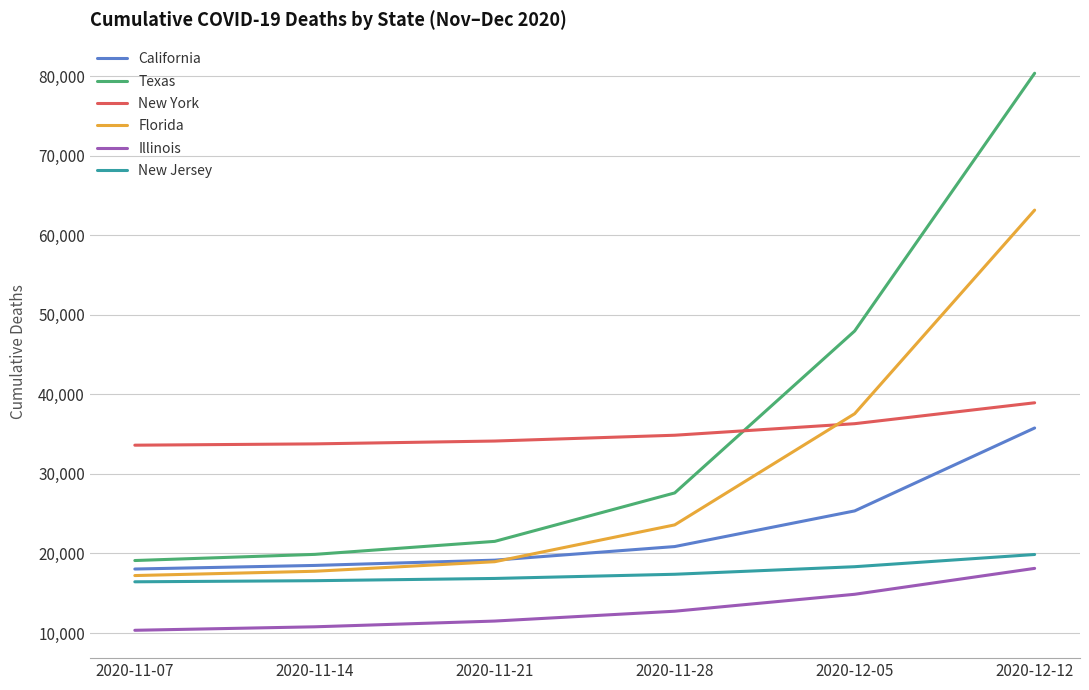

What is the average value of the New York series?

35275